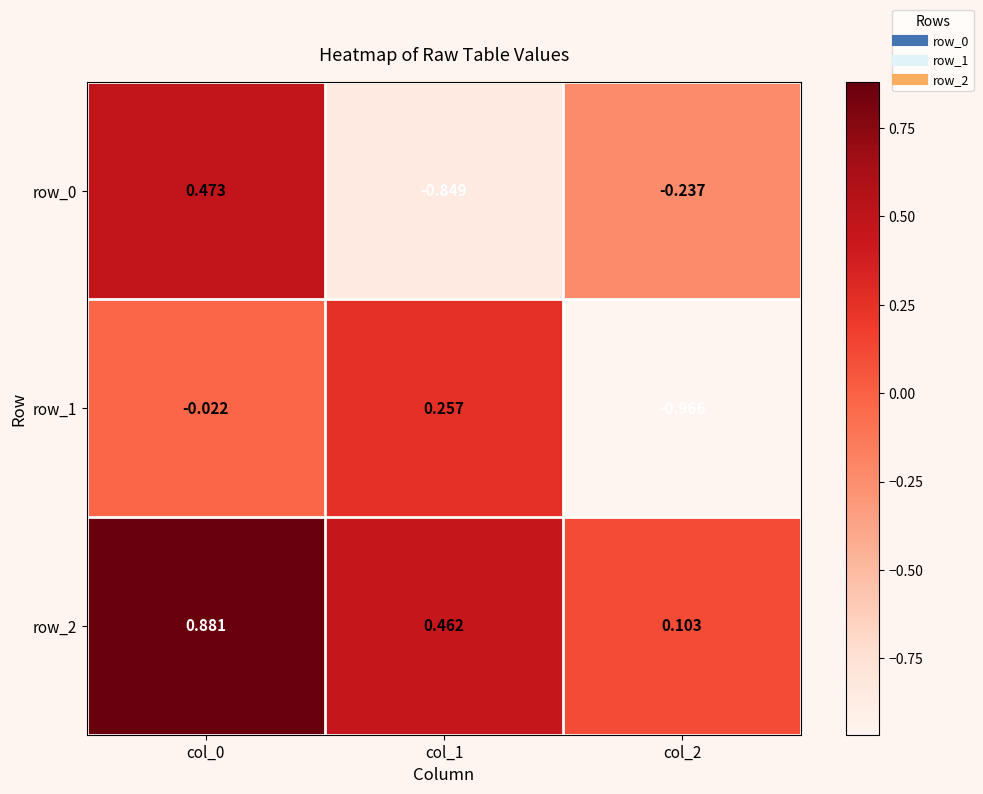

Is the value of row_0 at col_0 greater than the value of row_1 at col_2?

Yes